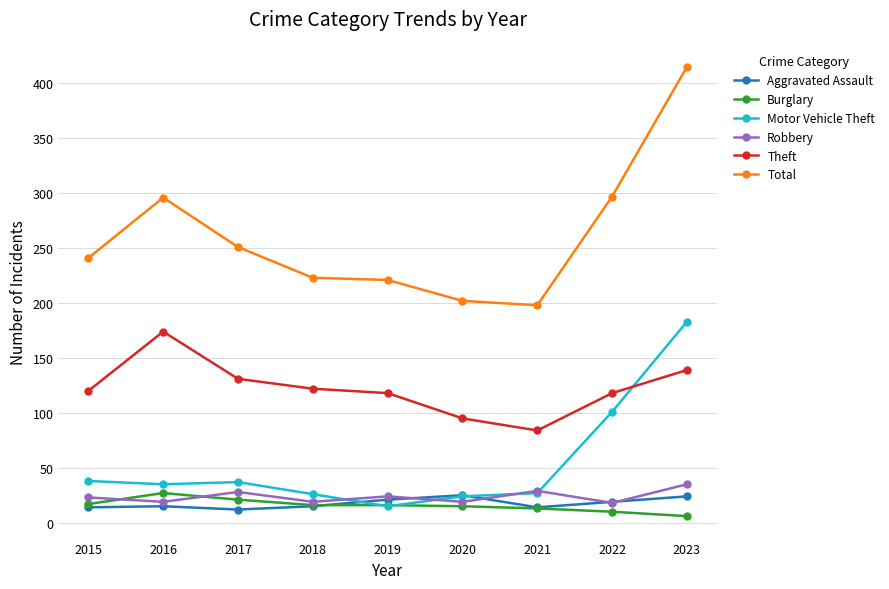

At how many categories does at least one series exceed 29?

9